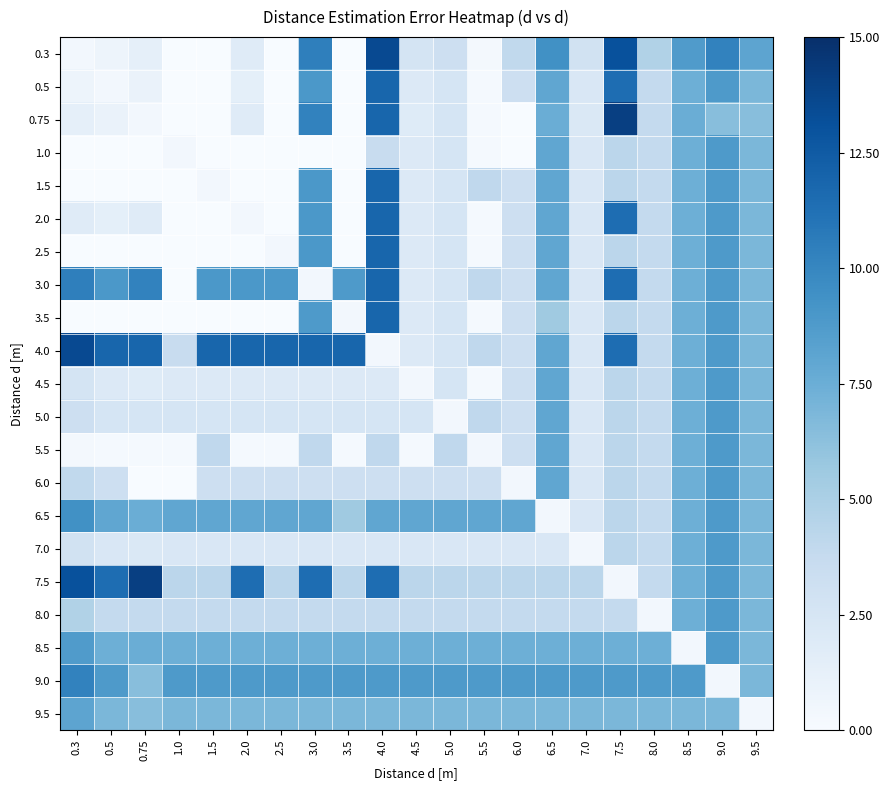

Reading left to right, what are all the values shown in this chart?

0.3: 0.3=0.4	0.5=0.7	0.75=1.3	1.0=0.0	1.5=0.0	2.0=1.8	2.5=0.0	3.0=10.4	3.5=0.0	4.0=13.5	4.5=2.6	5.0=3.2	5.5=0.3	6.0=4.0	6.5=9.4	7.0=2.8	7.5=13.1	8.0=4.7	8.5=8.7	9.0=10.2	9.5=8.1
0.5: 0.3=0.7	0.5=0.4	0.75=1.0	1.0=0.0	1.5=0.0	2.0=1.4	2.5=0.0	3.0=8.9	3.5=0.0	4.0=11.8	4.5=2.0	5.0=2.5	5.5=0.2	6.0=3.2	6.5=8.0	7.0=2.2	7.5=11.5	8.0=3.8	8.5=7.4	9.0=8.8	9.5=6.9
0.75: 0.3=1.3	0.5=1.0	0.75=0.4	1.0=0.0	1.5=0.0	2.0=1.8	2.5=0.0	3.0=10.2	3.5=0.0	4.0=11.8	4.5=1.8	5.0=2.5	5.5=0.2	6.0=0.0	6.5=7.5	7.0=2.2	7.5=14.1	8.0=3.8	8.5=7.5	9.0=6.4	9.5=6.4
1.0: 0.3=0.0	0.5=0.0	0.75=0.0	1.0=0.4	1.5=0.0	2.0=0.0	2.5=0.0	3.0=0.0	3.5=0.0	4.0=3.6	4.5=2.0	5.0=2.5	5.5=0.2	6.0=0.0	6.5=8.0	7.0=2.2	7.5=4.2	8.0=3.8	8.5=7.4	9.0=8.8	9.5=6.9
1.5: 0.3=0.0	0.5=0.0	0.75=0.0	1.0=0.0	1.5=0.4	2.0=0.0	2.5=0.0	3.0=8.9	3.5=0.0	4.0=11.8	4.5=2.0	5.0=2.5	5.5=4.0	6.0=3.2	6.5=8.0	7.0=2.2	7.5=4.2	8.0=3.8	8.5=7.4	9.0=8.8	9.5=6.9
2.0: 0.3=1.8	0.5=1.4	0.75=1.8	1.0=0.0	1.5=0.0	2.0=0.4	2.5=0.0	3.0=8.9	3.5=0.0	4.0=11.8	4.5=2.0	5.0=2.5	5.5=0.2	6.0=3.2	6.5=8.0	7.0=2.2	7.5=11.5	8.0=3.8	8.5=7.4	9.0=8.8	9.5=6.9
2.5: 0.3=0.0	0.5=0.0	0.75=0.0	1.0=0.0	1.5=0.0	2.0=0.0	2.5=0.4	3.0=8.9	3.5=0.0	4.0=11.8	4.5=2.0	5.0=2.5	5.5=0.2	6.0=3.2	6.5=8.0	7.0=2.2	7.5=4.2	8.0=3.8	8.5=7.4	9.0=8.8	9.5=6.9
3.0: 0.3=10.4	0.5=8.9	0.75=10.2	1.0=0.0	1.5=8.9	2.0=8.9	2.5=8.9	3.0=0.4	3.5=8.8	4.0=11.8	4.5=2.0	5.0=2.5	5.5=4.0	6.0=3.2	6.5=8.0	7.0=2.2	7.5=11.5	8.0=3.8	8.5=7.4	9.0=8.8	9.5=6.9
3.5: 0.3=0.0	0.5=0.0	0.75=0.0	1.0=0.0	1.5=0.0	2.0=0.0	2.5=0.0	3.0=8.8	3.5=0.4	4.0=11.8	4.5=2.0	5.0=2.5	5.5=0.2	6.0=3.2	6.5=5.5	7.0=2.2	7.5=4.2	8.0=3.8	8.5=7.4	9.0=8.8	9.5=6.9
4.0: 0.3=13.5	0.5=11.8	0.75=11.8	1.0=3.6	1.5=11.8	2.0=11.8	2.5=11.8	3.0=11.8	3.5=11.8	4.0=0.4	4.5=2.0	5.0=2.5	5.5=4.0	6.0=3.2	6.5=8.0	7.0=2.2	7.5=11.5	8.0=3.8	8.5=7.4	9.0=8.8	9.5=6.9
4.5: 0.3=2.6	0.5=2.0	0.75=1.8	1.0=2.0	1.5=2.0	2.0=2.0	2.5=2.0	3.0=2.0	3.5=2.0	4.0=2.0	4.5=0.4	5.0=2.5	5.5=0.2	6.0=3.2	6.5=8.0	7.0=2.2	7.5=4.2	8.0=3.8	8.5=7.4	9.0=8.8	9.5=6.9
5.0: 0.3=3.2	0.5=2.5	0.75=2.5	1.0=2.5	1.5=2.5	2.0=2.5	2.5=2.5	3.0=2.5	3.5=2.5	4.0=2.5	4.5=2.5	5.0=0.4	5.5=4.0	6.0=3.2	6.5=8.0	7.0=2.2	7.5=4.2	8.0=3.8	8.5=7.4	9.0=8.8	9.5=6.9
5.5: 0.3=0.3	0.5=0.2	0.75=0.2	1.0=0.2	1.5=4.0	2.0=0.2	2.5=0.2	3.0=4.0	3.5=0.2	4.0=4.0	4.5=0.2	5.0=4.0	5.5=0.4	6.0=3.2	6.5=8.0	7.0=2.2	7.5=4.2	8.0=3.8	8.5=7.4	9.0=8.8	9.5=6.9
6.0: 0.3=4.0	0.5=3.2	0.75=0.0	1.0=0.0	1.5=3.2	2.0=3.2	2.5=3.2	3.0=3.2	3.5=3.2	4.0=3.2	4.5=3.2	5.0=3.2	5.5=3.2	6.0=0.4	6.5=8.0	7.0=2.2	7.5=4.2	8.0=3.8	8.5=7.4	9.0=8.8	9.5=6.9
6.5: 0.3=9.4	0.5=8.0	0.75=7.5	1.0=8.0	1.5=8.0	2.0=8.0	2.5=8.0	3.0=8.0	3.5=5.5	4.0=8.0	4.5=8.0	5.0=8.0	5.5=8.0	6.0=8.0	6.5=0.4	7.0=2.2	7.5=4.2	8.0=3.8	8.5=7.4	9.0=8.8	9.5=6.9
7.0: 0.3=2.8	0.5=2.2	0.75=2.2	1.0=2.2	1.5=2.2	2.0=2.2	2.5=2.2	3.0=2.2	3.5=2.2	4.0=2.2	4.5=2.2	5.0=2.2	5.5=2.2	6.0=2.2	6.5=2.2	7.0=0.4	7.5=4.2	8.0=3.8	8.5=7.4	9.0=8.8	9.5=6.9
7.5: 0.3=13.1	0.5=11.5	0.75=14.1	1.0=4.2	1.5=4.2	2.0=11.5	2.5=4.2	3.0=11.5	3.5=4.2	4.0=11.5	4.5=4.2	5.0=4.2	5.5=4.2	6.0=4.2	6.5=4.2	7.0=4.2	7.5=0.4	8.0=3.8	8.5=7.4	9.0=8.8	9.5=6.9
8.0: 0.3=4.7	0.5=3.8	0.75=3.8	1.0=3.8	1.5=3.8	2.0=3.8	2.5=3.8	3.0=3.8	3.5=3.8	4.0=3.8	4.5=3.8	5.0=3.8	5.5=3.8	6.0=3.8	6.5=3.8	7.0=3.8	7.5=3.8	8.0=0.4	8.5=7.4	9.0=8.8	9.5=6.9
8.5: 0.3=8.7	0.5=7.4	0.75=7.5	1.0=7.4	1.5=7.4	2.0=7.4	2.5=7.4	3.0=7.4	3.5=7.4	4.0=7.4	4.5=7.4	5.0=7.4	5.5=7.4	6.0=7.4	6.5=7.4	7.0=7.4	7.5=7.4	8.0=7.4	8.5=0.4	9.0=8.8	9.5=6.9
9.0: 0.3=10.2	0.5=8.8	0.75=6.4	1.0=8.8	1.5=8.8	2.0=8.8	2.5=8.8	3.0=8.8	3.5=8.8	4.0=8.8	4.5=8.8	5.0=8.8	5.5=8.8	6.0=8.8	6.5=8.8	7.0=8.8	7.5=8.8	8.0=8.8	8.5=8.8	9.0=0.4	9.5=6.9
9.5: 0.3=8.1	0.5=6.9	0.75=6.4	1.0=6.9	1.5=6.9	2.0=6.9	2.5=6.9	3.0=6.9	3.5=6.9	4.0=6.9	4.5=6.9	5.0=6.9	5.5=6.9	6.0=6.9	6.5=6.9	7.0=6.9	7.5=6.9	8.0=6.9	8.5=6.9	9.0=6.9	9.5=0.4